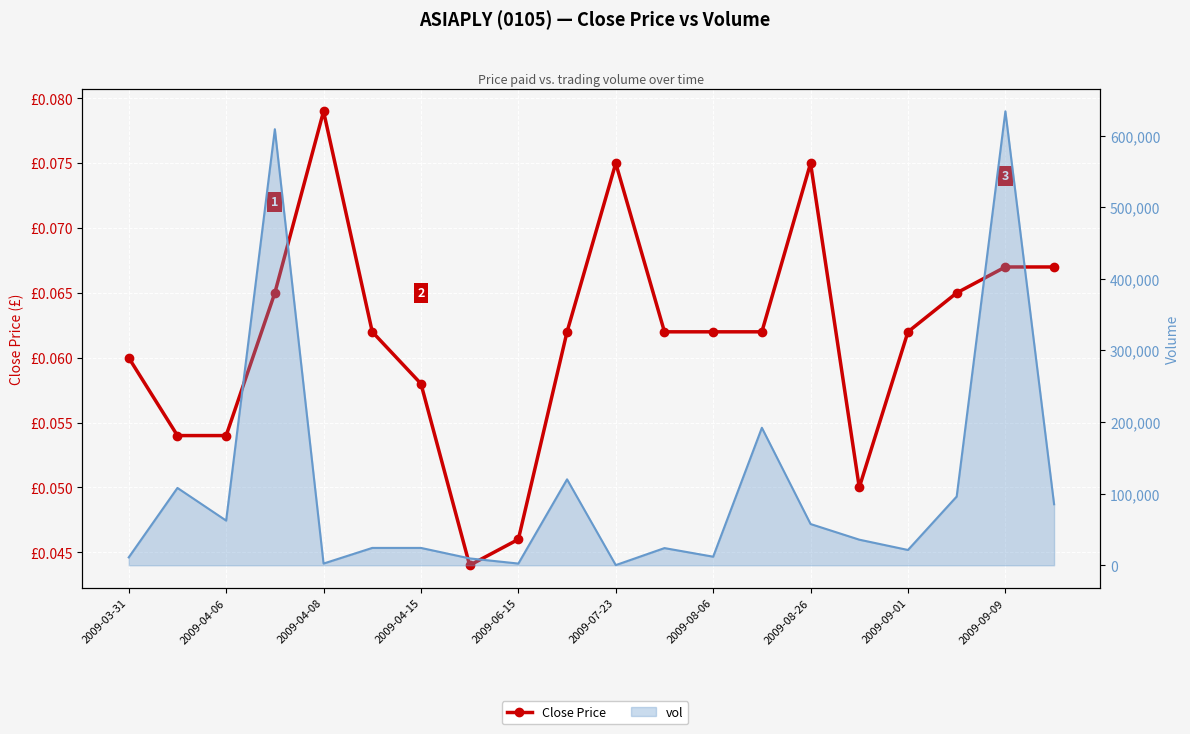

How many values in the Volume series are below 35760?

10